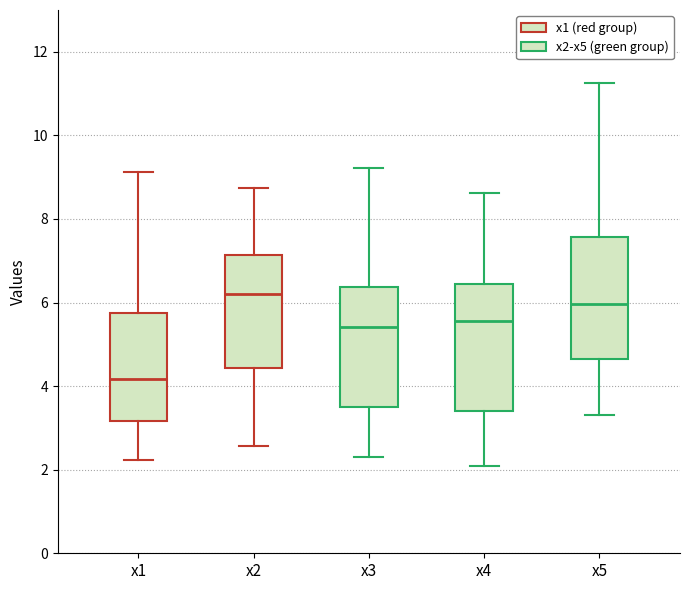

Where does the lower whisker of the box for x3 end on the y-axis? The values are not printed on the chart, so give them approximately, as read against the axis.

2.2